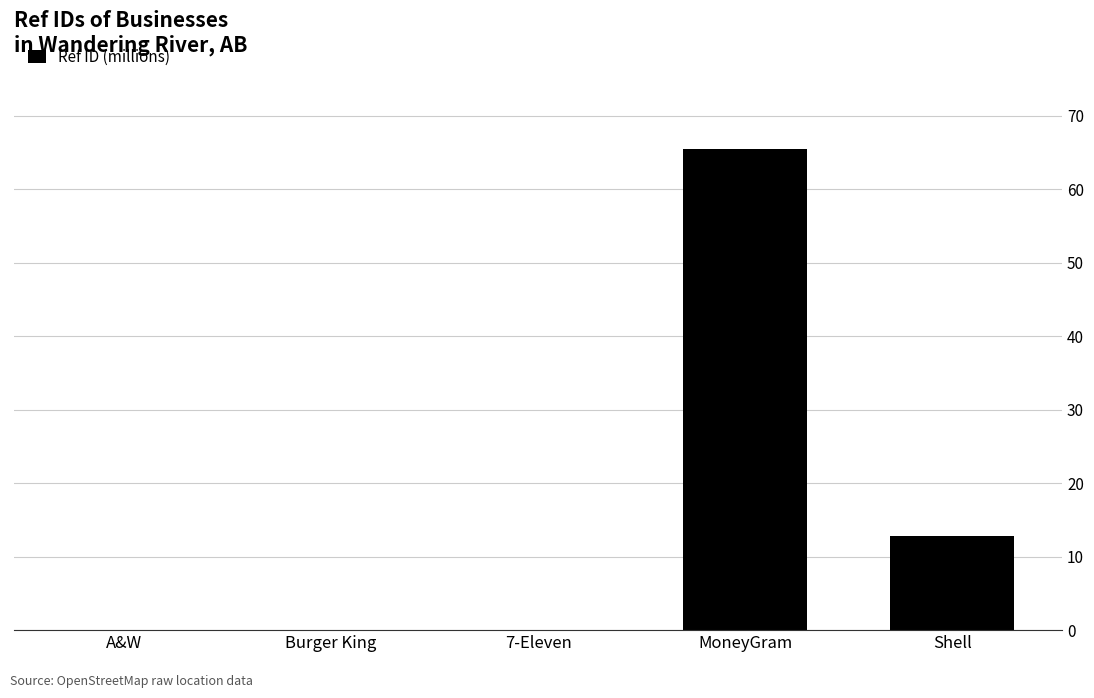

Are the bars grouped side by side (vs. stacked)?

No